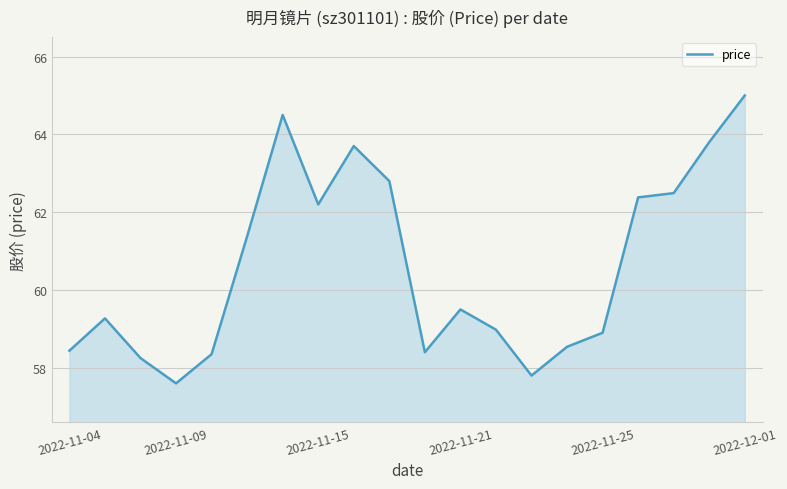

True or false: the data has more than 1 interior local peaks.

True